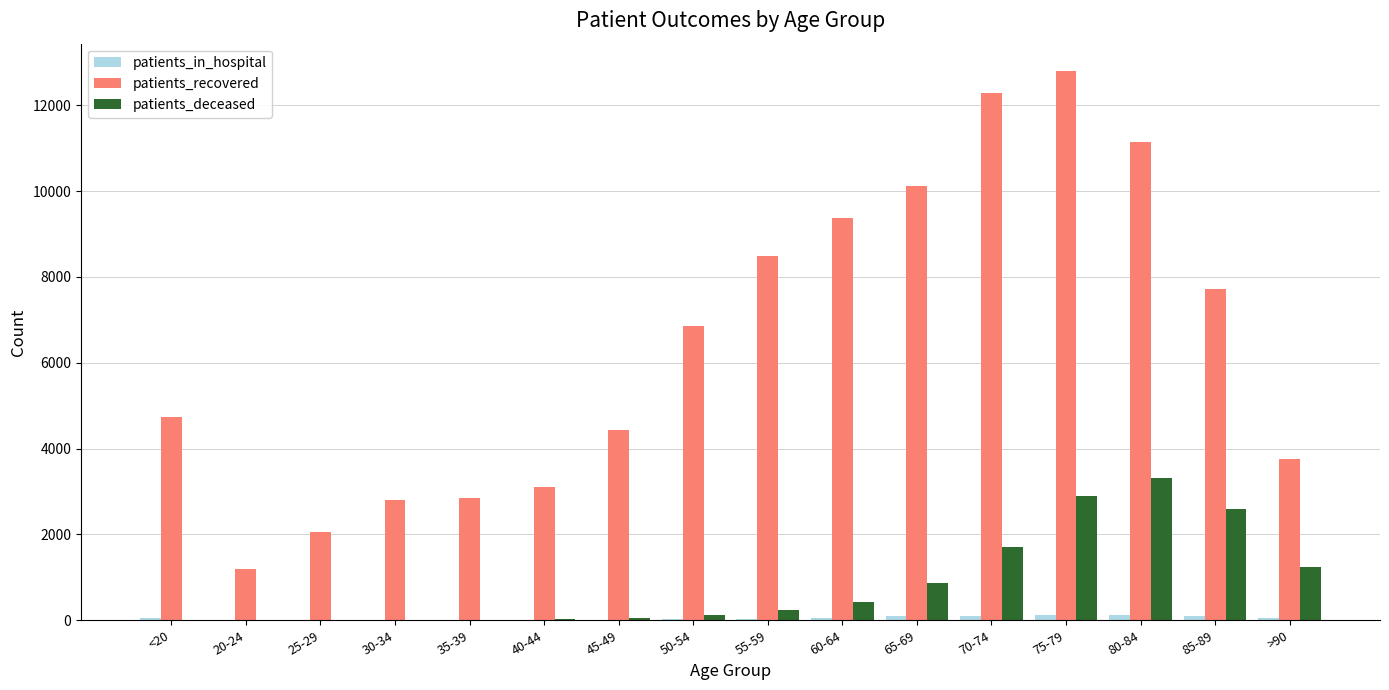

The value of patients_recovered at 25-29 is 725. True or false?

False